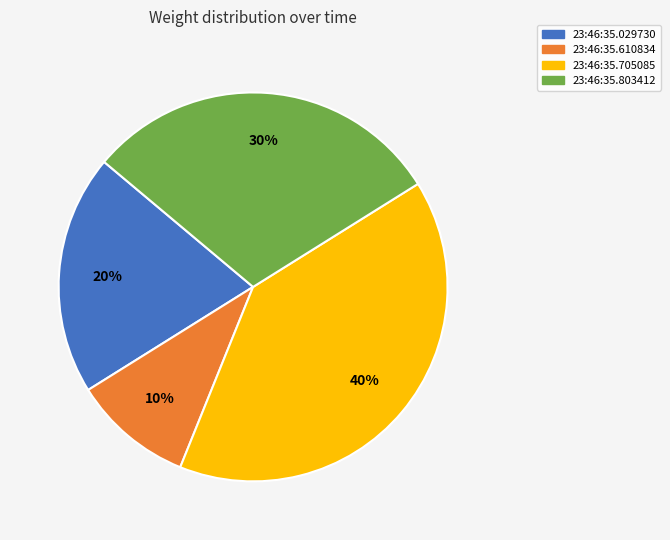

Does 23:46:35.803412 represent more than half of the total?

No